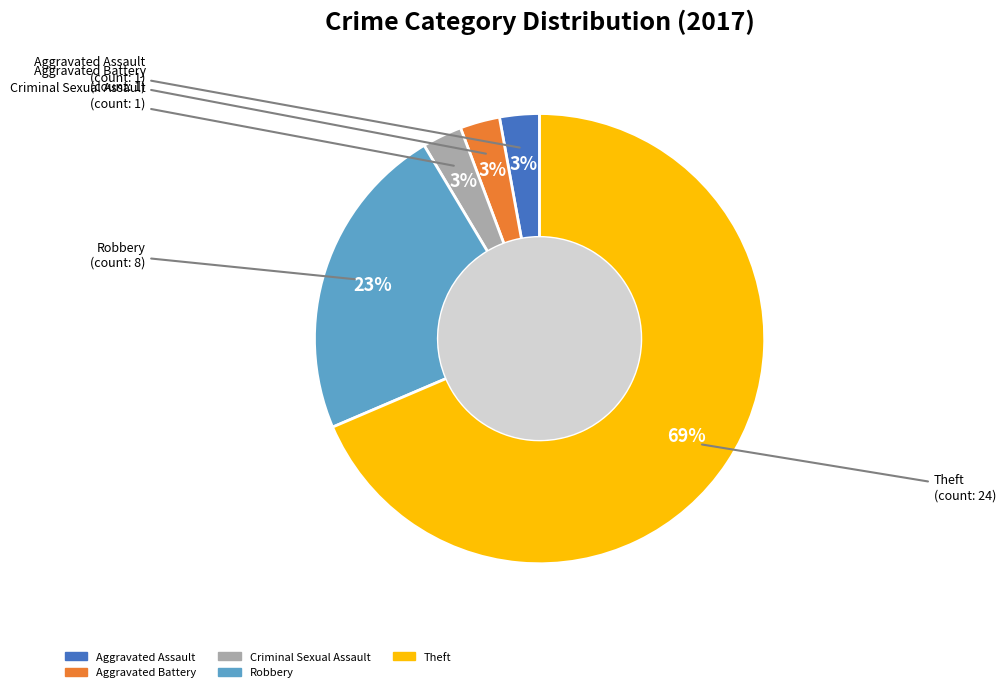

To the nearest percent, what is the average slice percentage?

20%